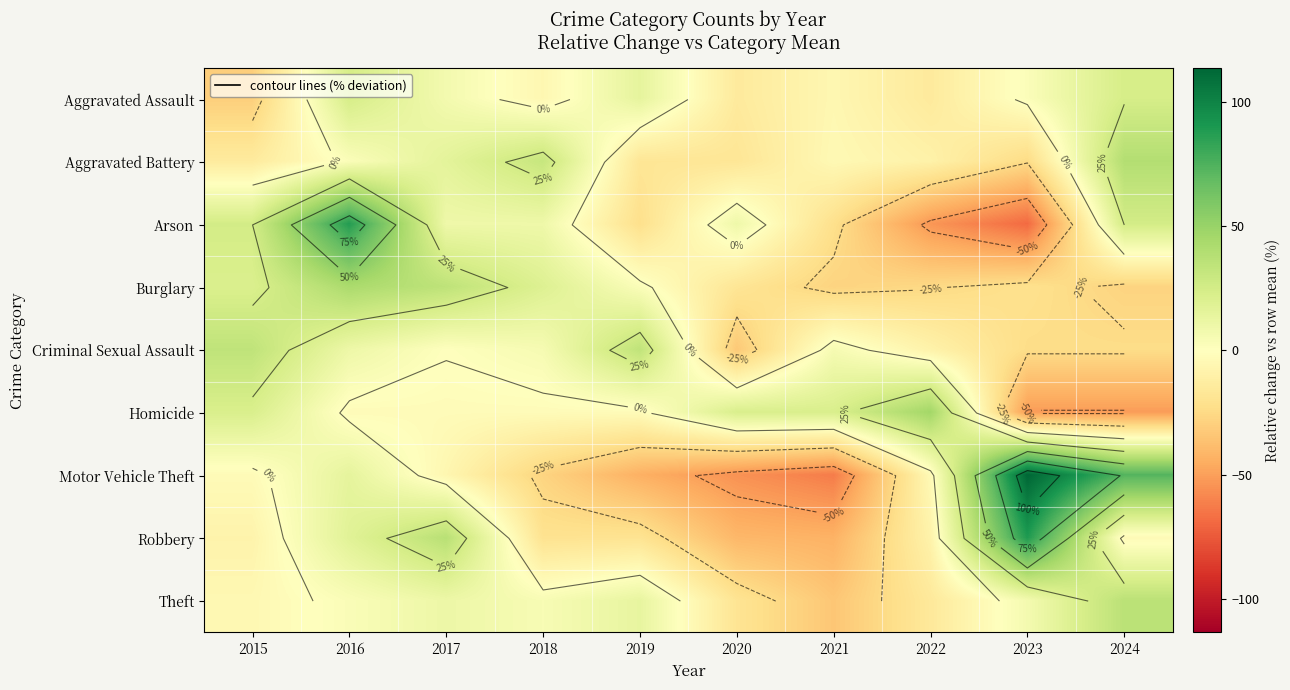

Is the value of Burglary at 2020 greater than the value of Criminal Sexual Assault at 2015?

No